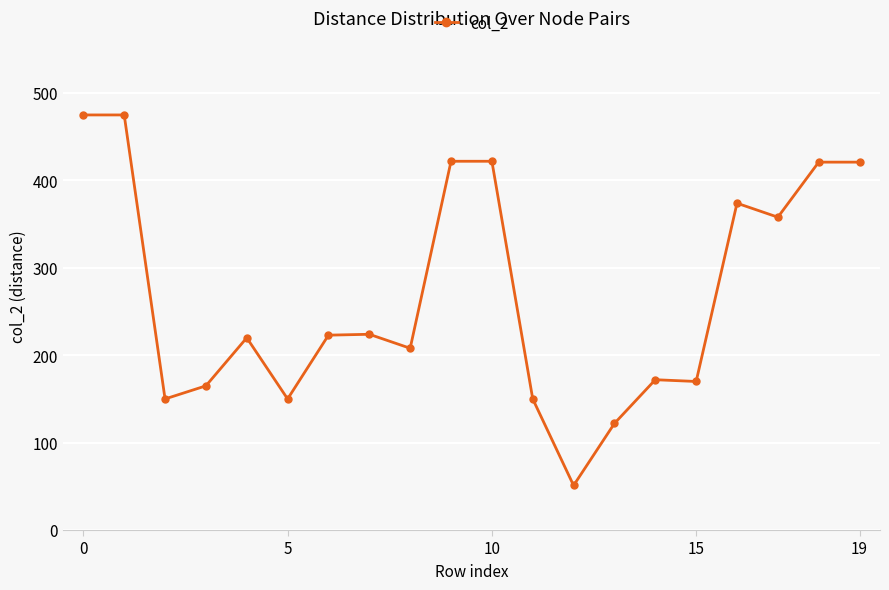

What is the value of the 13th point from the left?

51